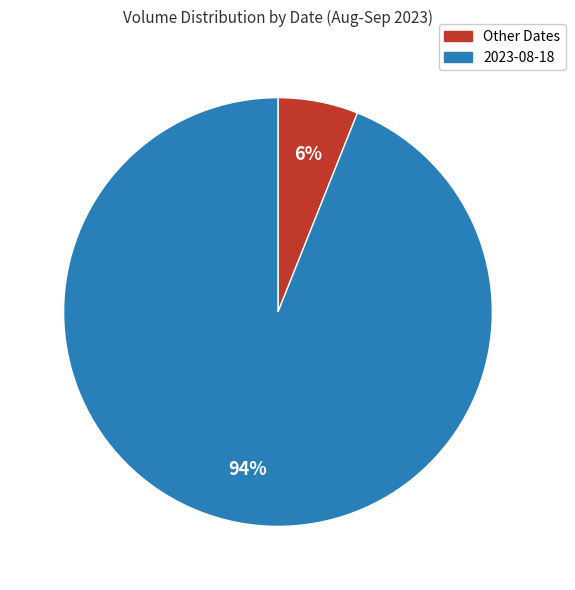

Which slice is the smallest?

Other Dates